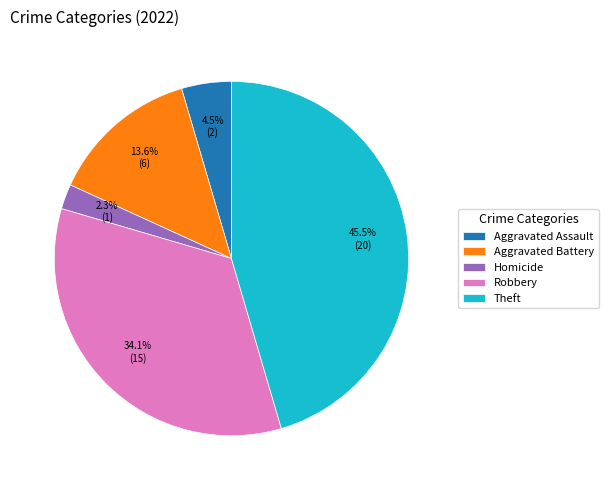

To the nearest percent, what is the difference between the largest and smallest slice percentages?

43%